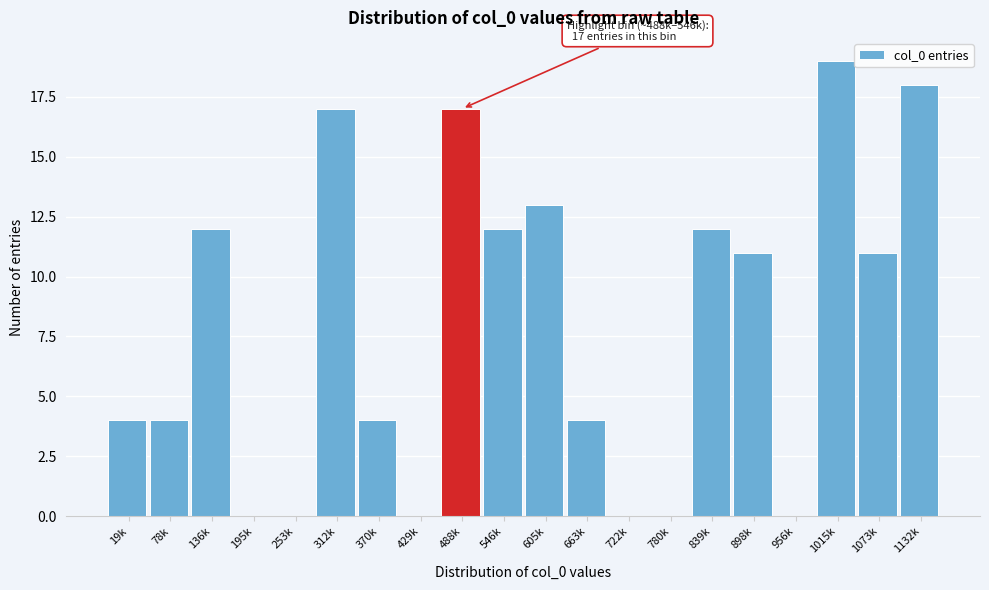

Reading left to right, what are all the values shown in this chart?

19k=4	78k=4	136k=12	195k=0	253k=0	312k=17	370k=4	429k=0	488k=17	546k=12	605k=13	663k=4	722k=0	780k=0	839k=12	898k=11	956k=0	1015k=19	1073k=11	1132k=18